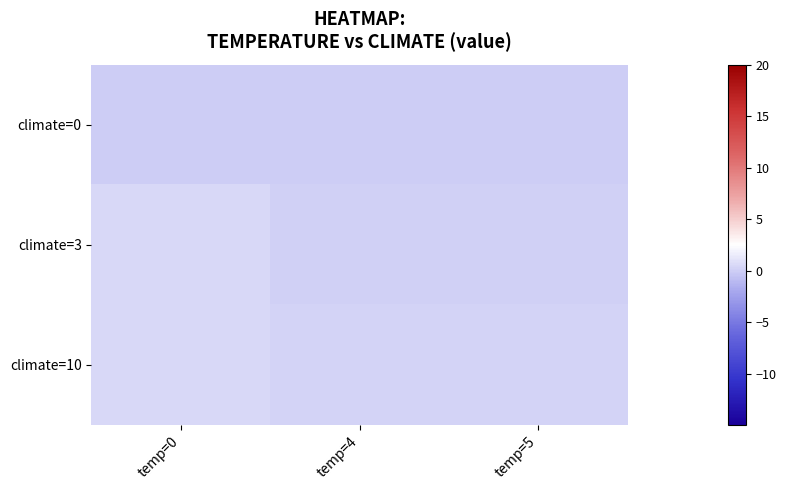

Reading left to right, what are all the values shown in this chart?

row_0: 0.0	0.0	0.0
row_1: 0.5	0.1	0.1
row_2: 0.5	0.2	0.2